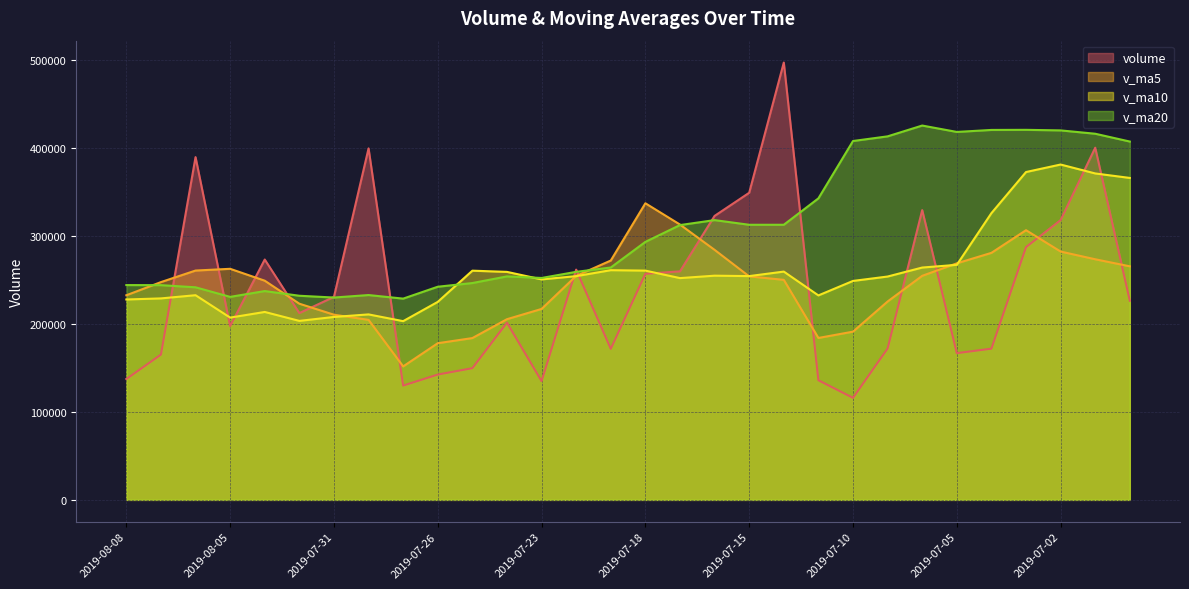

Which label corresponds to the largest value in the chart?

2019-07-12